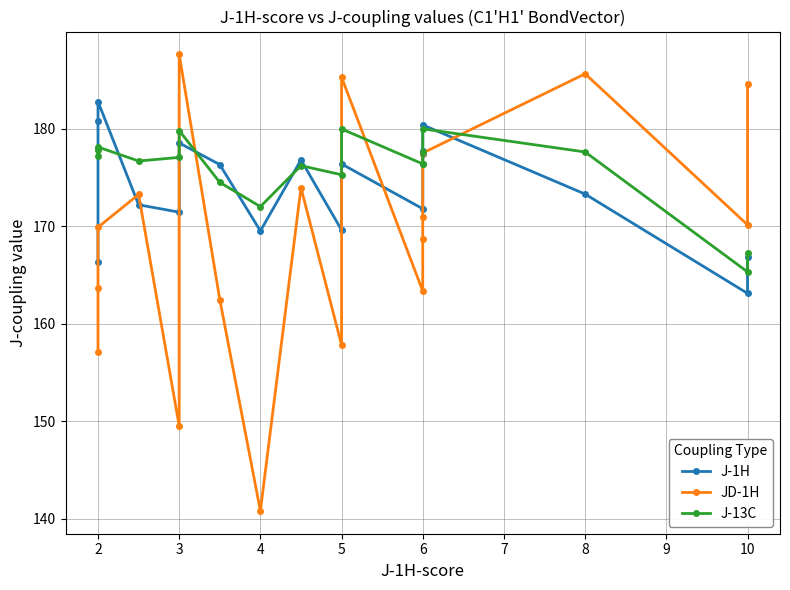

How many data points in JD-1H are less than 170?

9